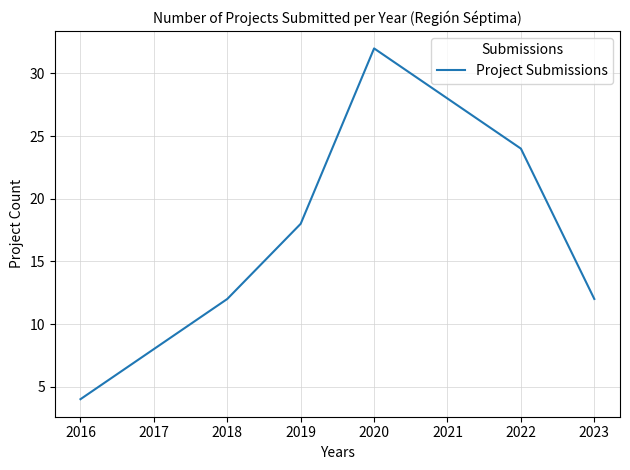

Which label corresponds to the largest value in the chart?

2020